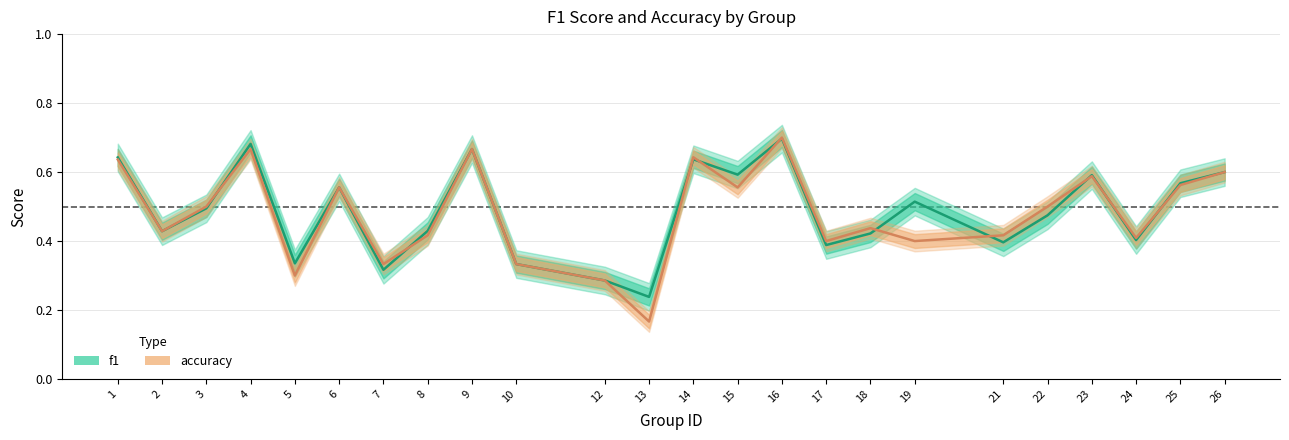

What is the maximum value shown in the chart?

0.7